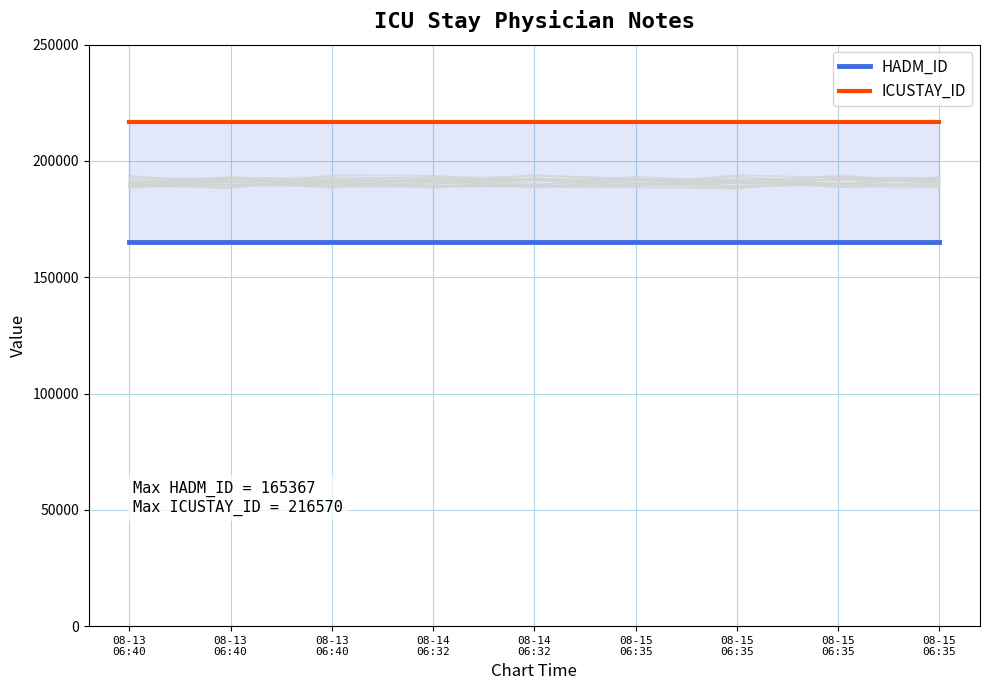

What value does the ICUSTAY_ID series have at 08-14
06:32?

216570